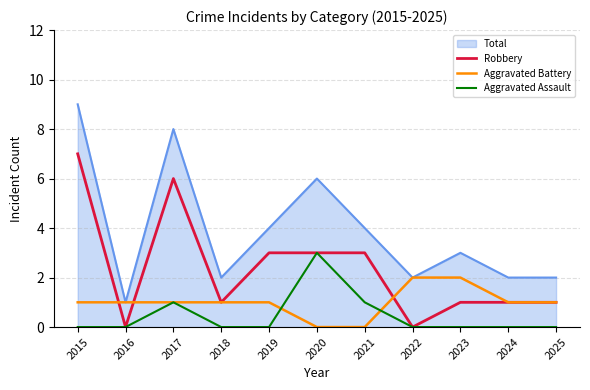

List the series in order of their overall mean, lowest first.

Aggravated Assault, Aggravated Battery, Robbery, Total